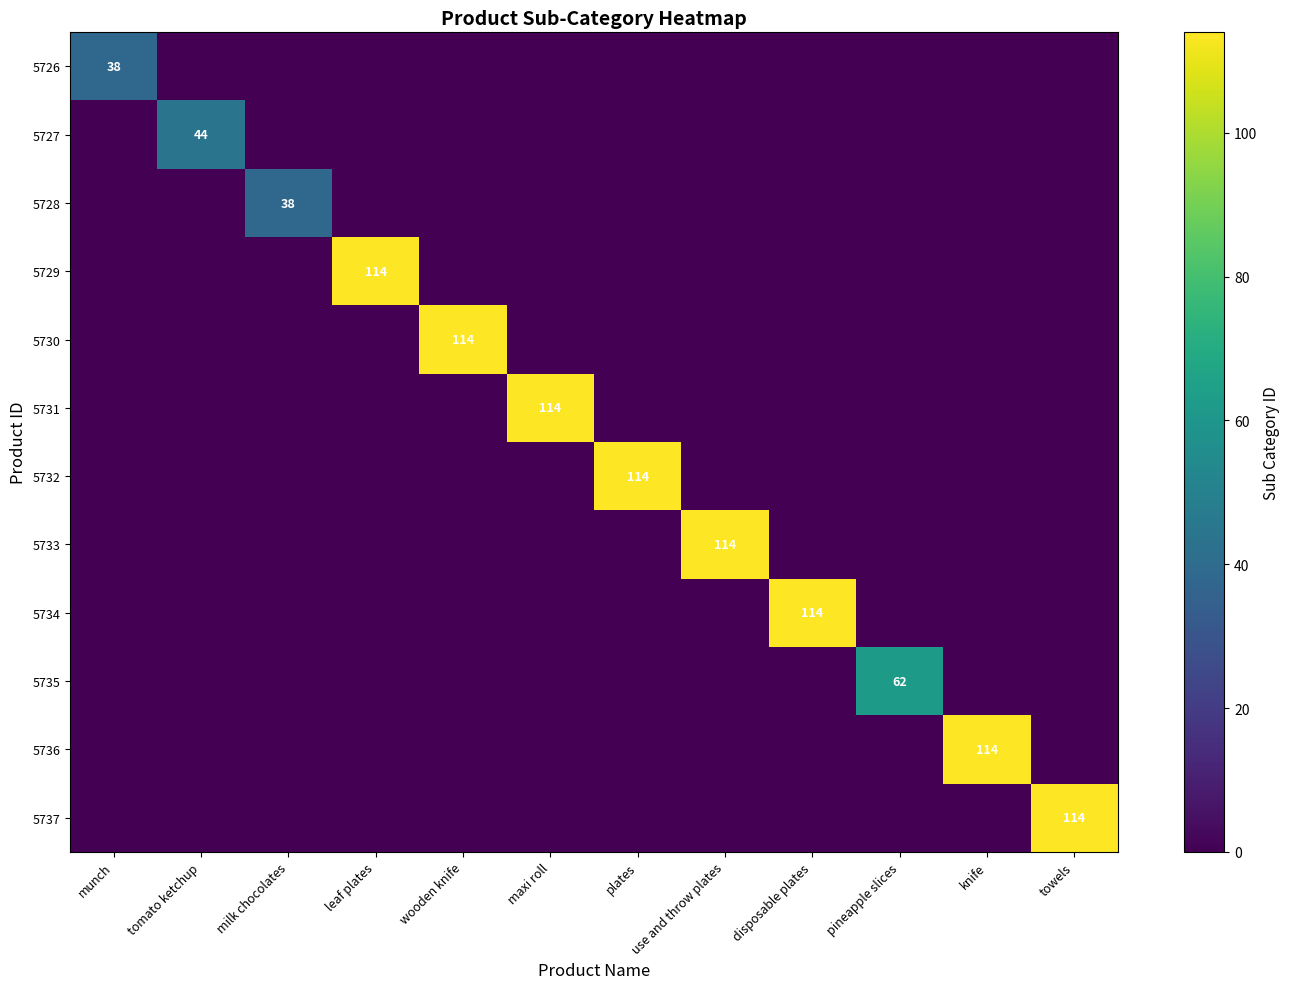

What is the difference between the maximum and minimum values in the 5733 series?

114